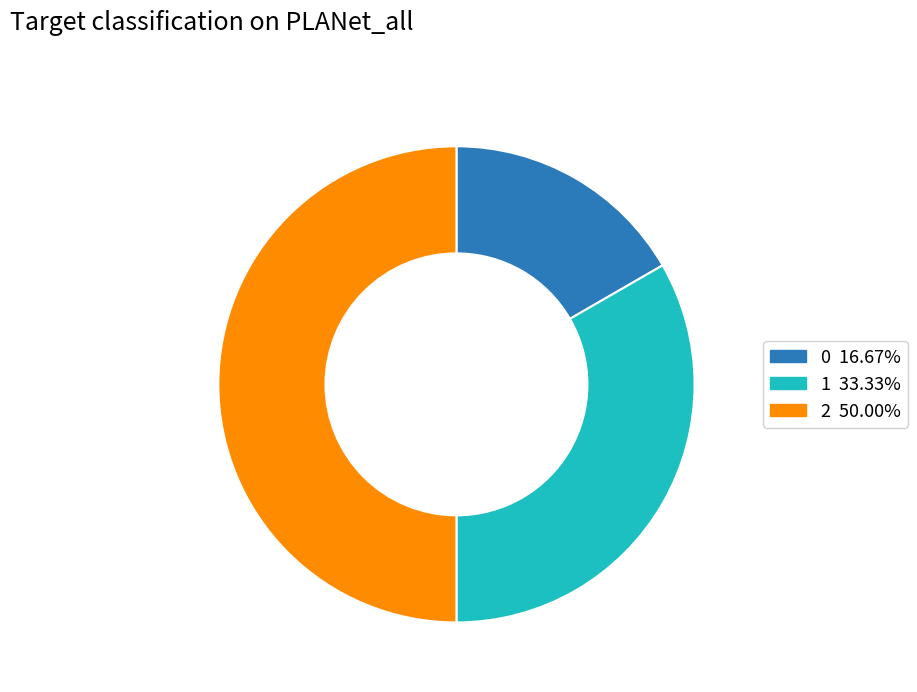

How many segments does this pie chart have?

3